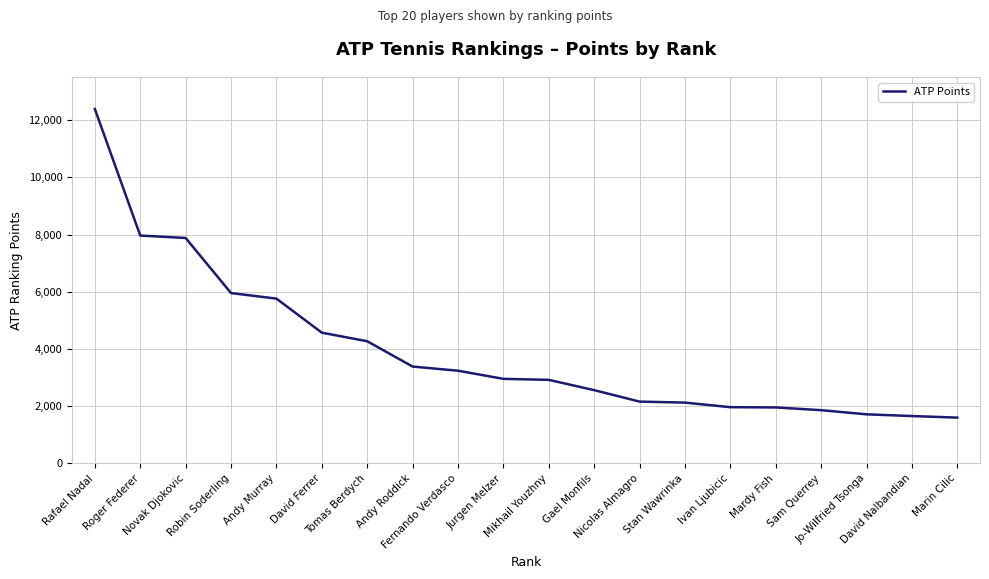

What position from the right is Tomas Berdych?

14